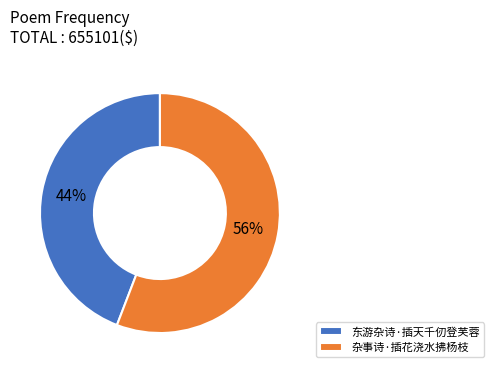

Combined, do 杂事诗·插花浇水拂杨枝 and 东游杂诗·插天千仞登芙蓉 account for over 50%?

Yes